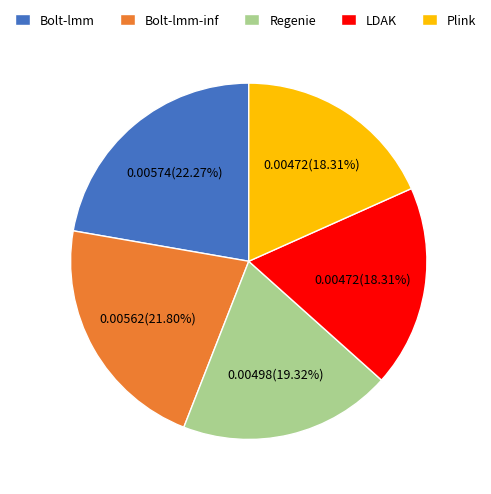

Is it true that Bolt-lmm-inf is 13% of the pie?

False